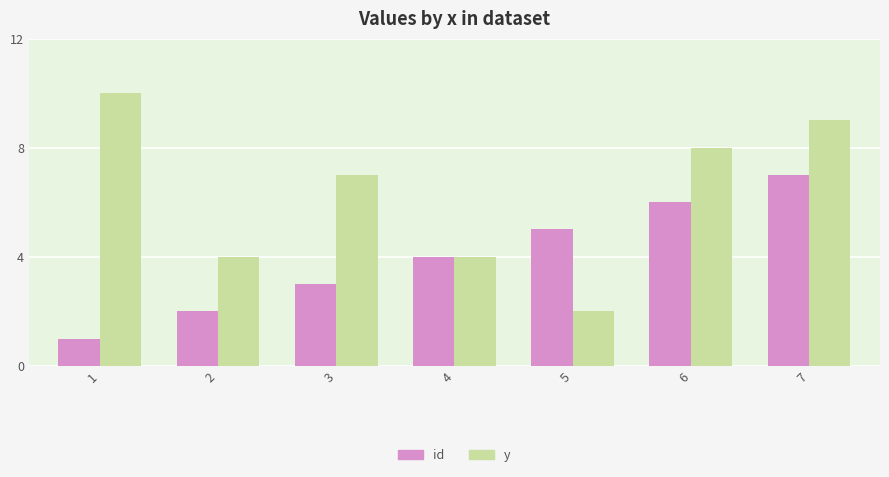

What is the approximate value of y at 2?

4